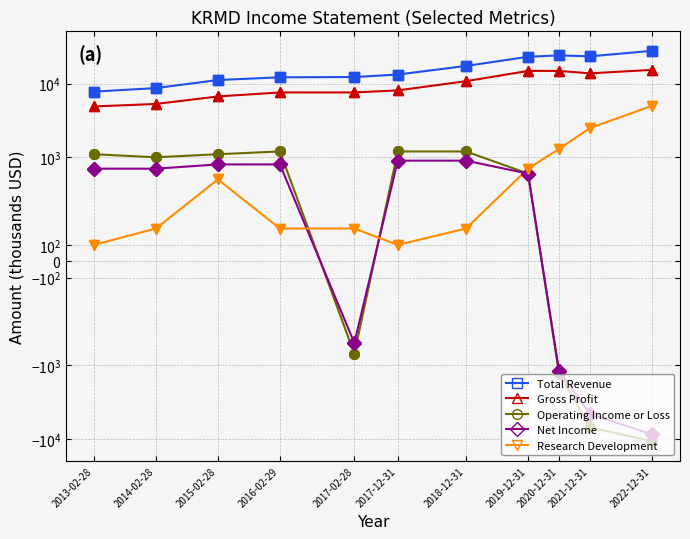

True or false: Gross Profit and Research Development intersect in this chart.

False